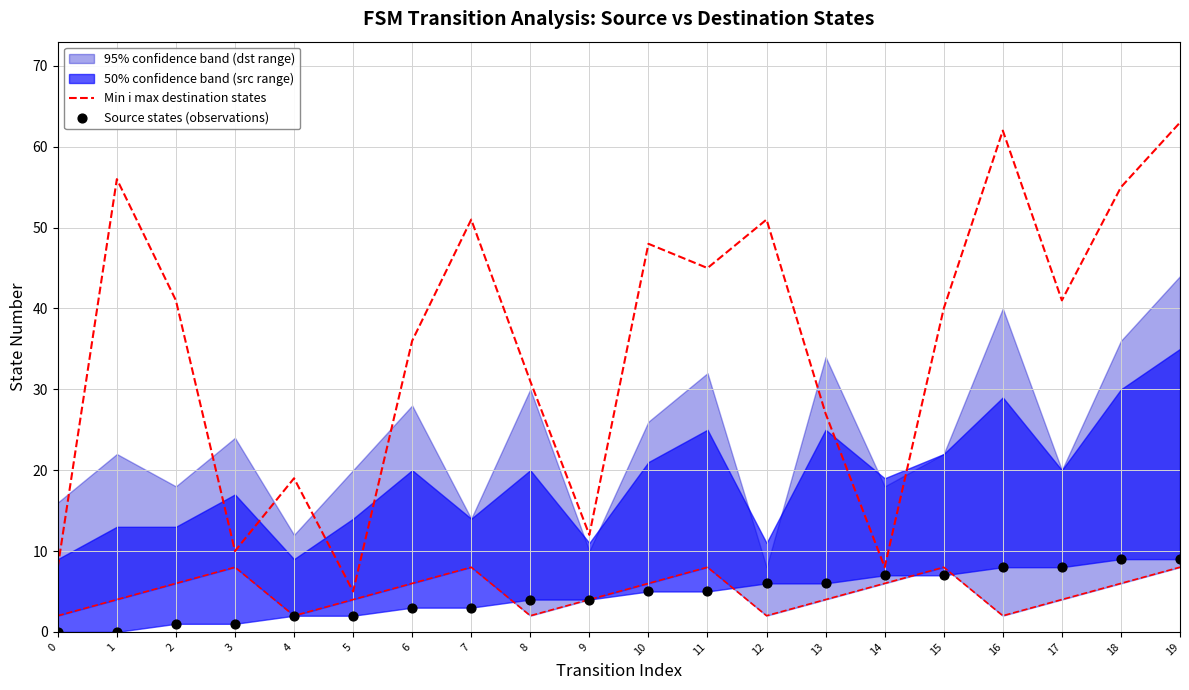

At which category is the sum across all series the highest?

19